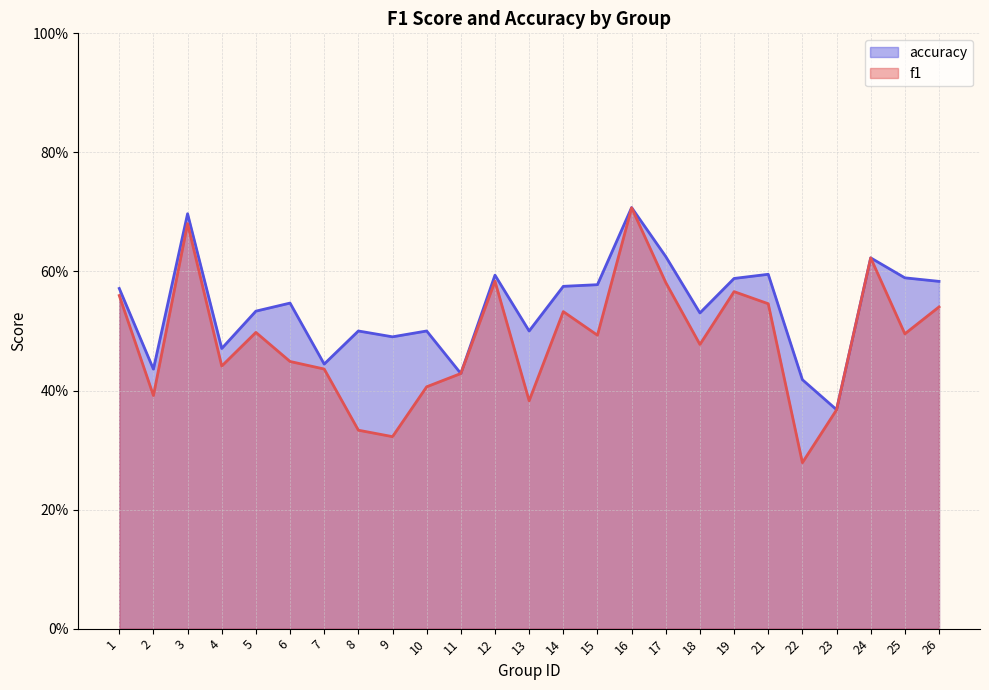

Which label corresponds to the smallest value in the chart?

22